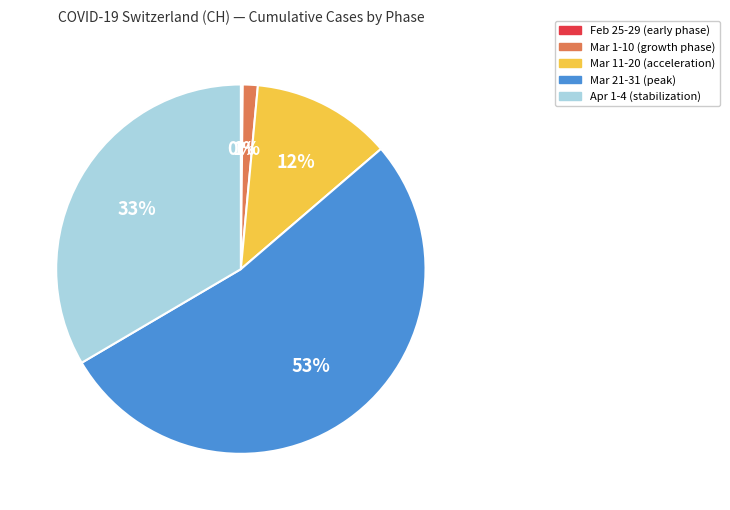

Combined, do Apr 1-4 (stabilization) and Mar 11-20 (acceleration) account for over 50%?

No